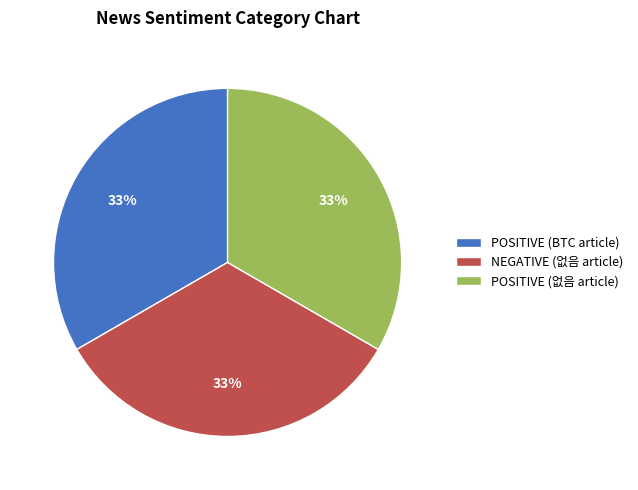

To the nearest percent, what is the average slice percentage?

33%